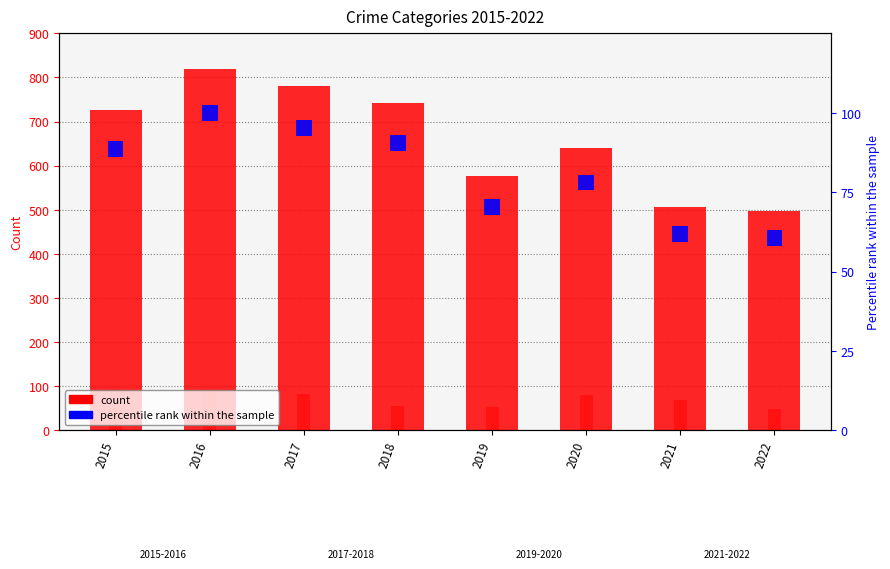

How many series are shown in this chart?

3